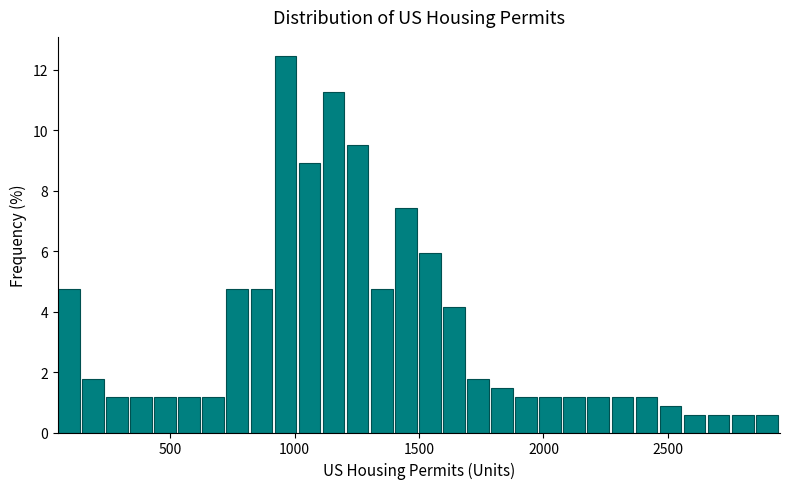

Around what value on the x-axis is the tallest bar? Give the approximate position of its centre, as read against the axis.

950